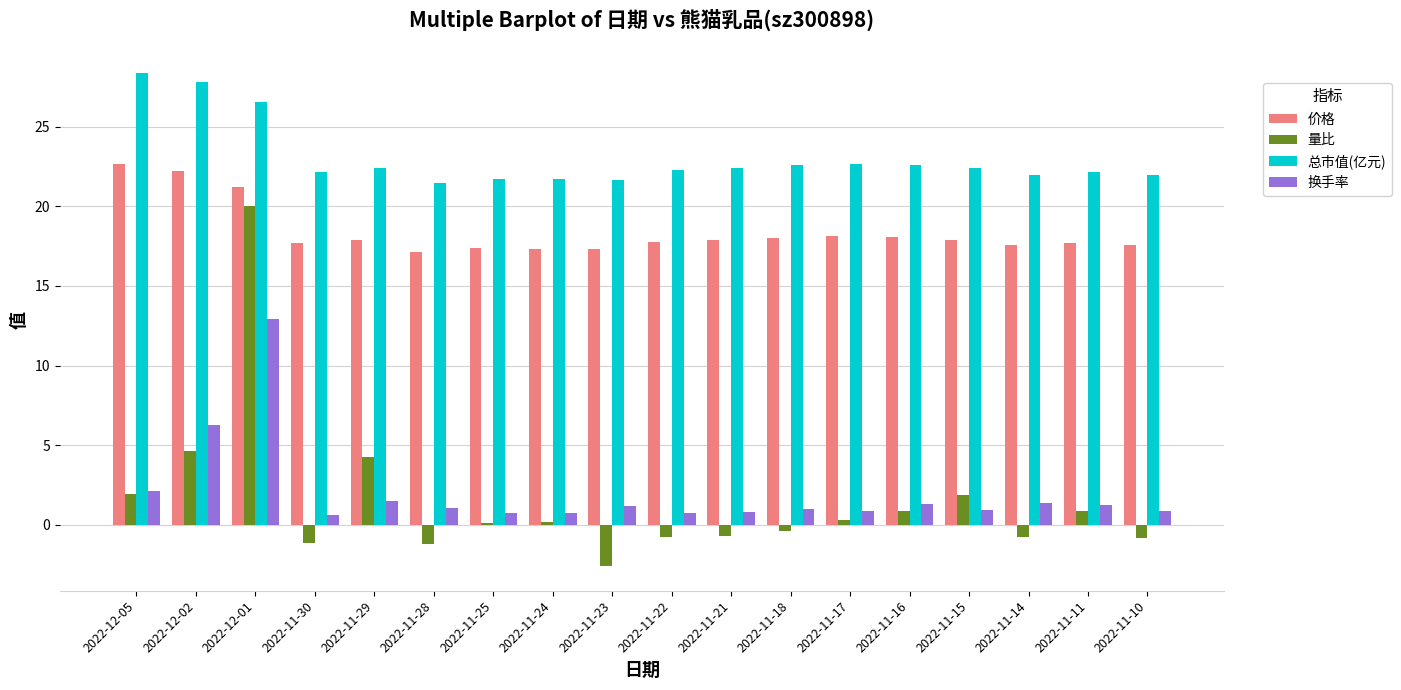

What is the sum of all 量比 values?

26.6